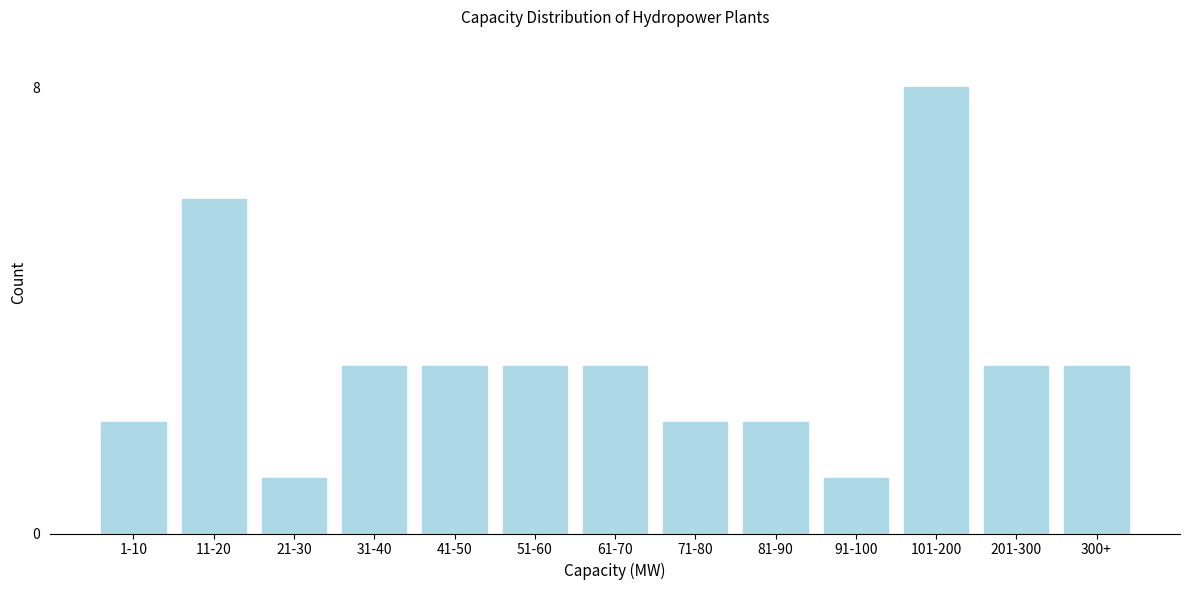

Reading right to left, what are all the values shown in this chart?

300+=3	201-300=3	101-200=8	91-100=1	81-90=2	71-80=2	61-70=3	51-60=3	41-50=3	31-40=3	21-30=1	11-20=6	1-10=2